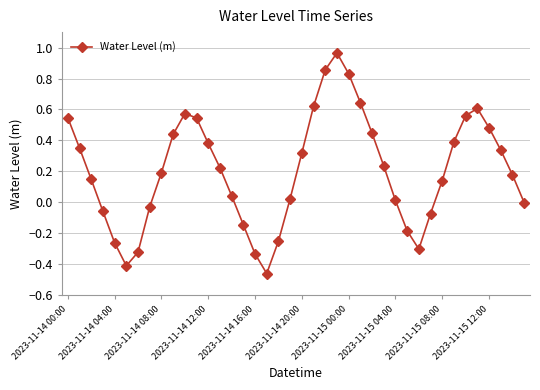

How many lines are shown in the chart?

1